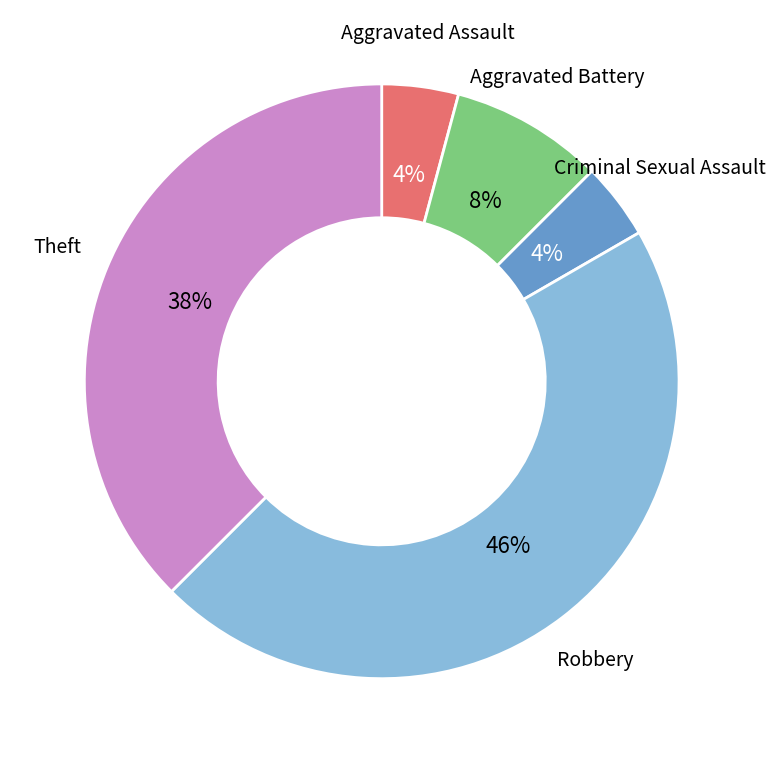

Is there a majority slice in this chart?

No